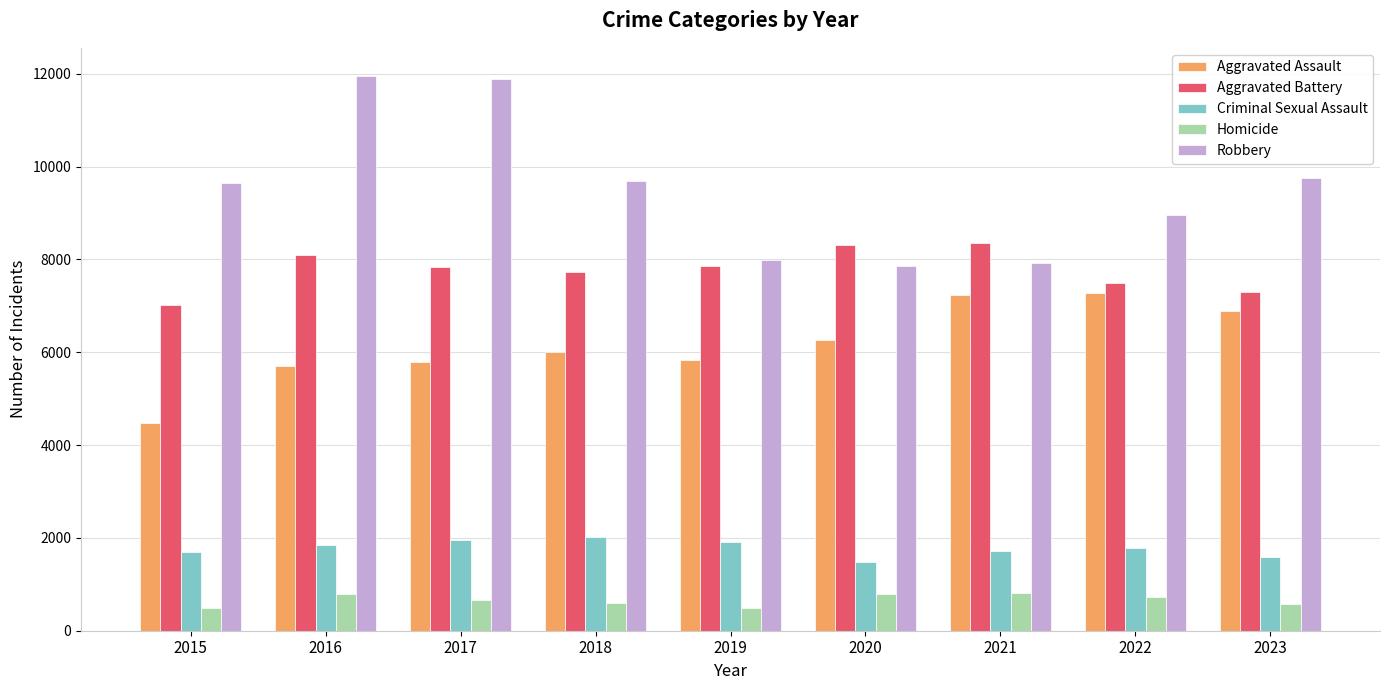

Count the number of data series in this chart.

5